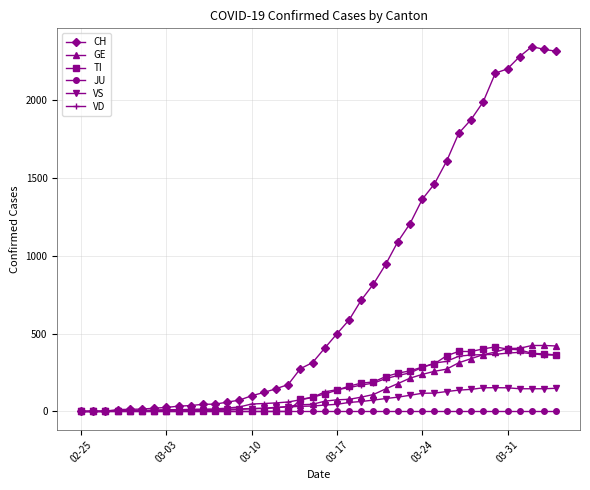

At how many categories does at least one series exceed 1053?

14